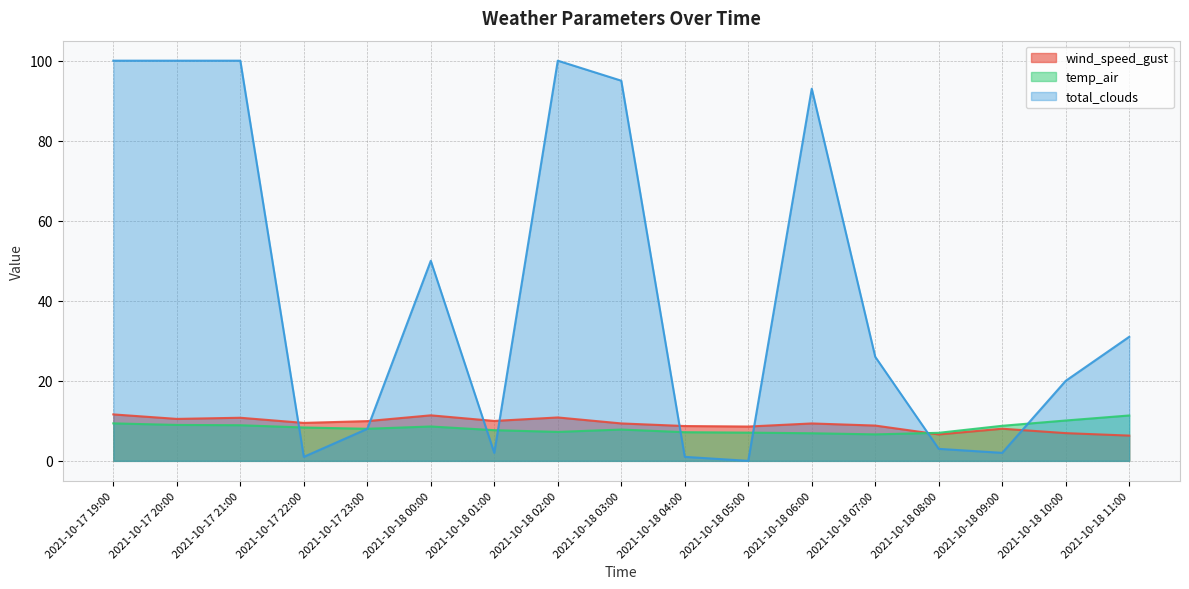

At which category does temp_air reach its first local peak?

2021-10-18 00:00